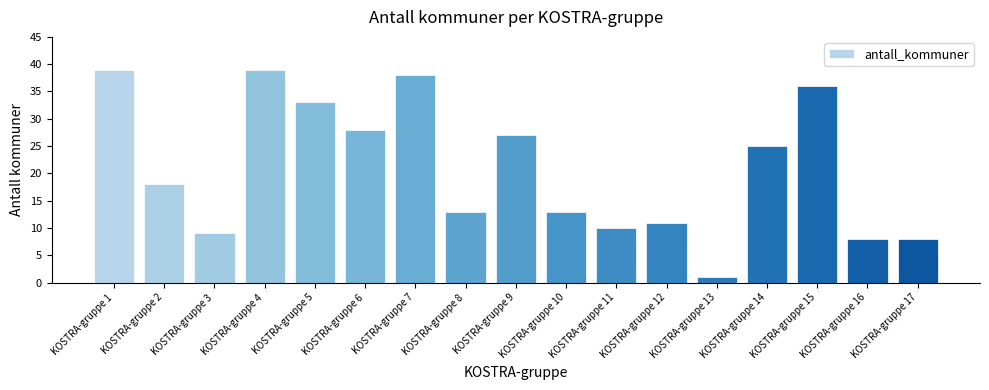

Where is the data nearest to the value 20?

KOSTRA-gruppe 2